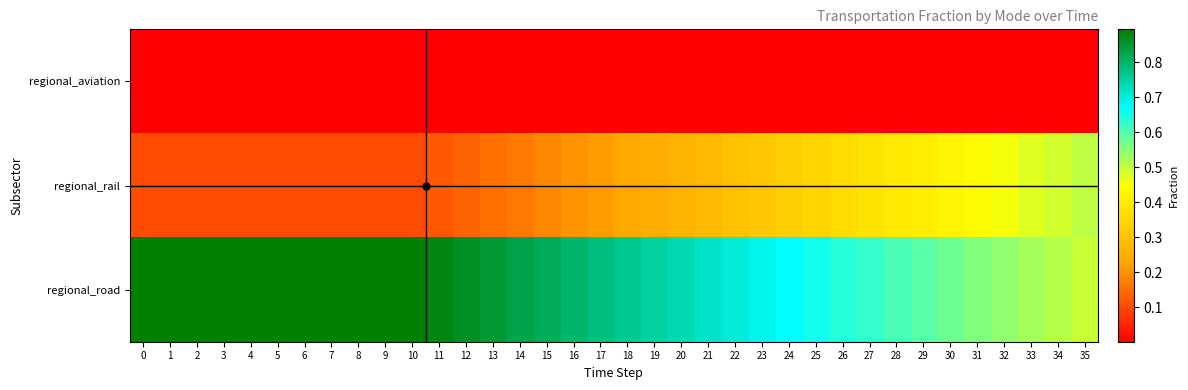

Reading left to right, list all the values displayed in this chart.

regional_aviation: 0=0.0	1=0.0	2=0.0	3=0.0	4=0.0	5=0.0	6=0.0	7=0.0	8=0.0	9=0.0	10=0.0	11=0.0	12=0.0	13=0.0	14=0.0	15=0.0	16=0.0	17=0.0	18=0.0	19=0.0	20=0.0	21=0.0	22=0.0	23=0.0	24=0.0	25=0.0	26=0.0	27=0.0	28=0.0	29=0.0	30=0.0	31=0.0	32=0.0	33=0.0	34=0.0	35=0.0
regional_rail: 0=0.1	1=0.1	2=0.1	3=0.1	4=0.1	5=0.1	6=0.1	7=0.1	8=0.1	9=0.1	10=0.1	11=0.1	12=0.1	13=0.2	14=0.2	15=0.2	16=0.2	17=0.2	18=0.2	19=0.2	20=0.3	21=0.3	22=0.3	23=0.3	24=0.3	25=0.3	26=0.4	27=0.4	28=0.4	29=0.4	30=0.4	31=0.4	32=0.5	33=0.5	34=0.5	35=0.5
regional_road: 0=0.9	1=0.9	2=0.9	3=0.9	4=0.9	5=0.9	6=0.9	7=0.9	8=0.9	9=0.9	10=0.9	11=0.9	12=0.9	13=0.8	14=0.8	15=0.8	16=0.8	17=0.8	18=0.8	19=0.8	20=0.7	21=0.7	22=0.7	23=0.7	24=0.7	25=0.7	26=0.6	27=0.6	28=0.6	29=0.6	30=0.6	31=0.6	32=0.5	33=0.5	34=0.5	35=0.5